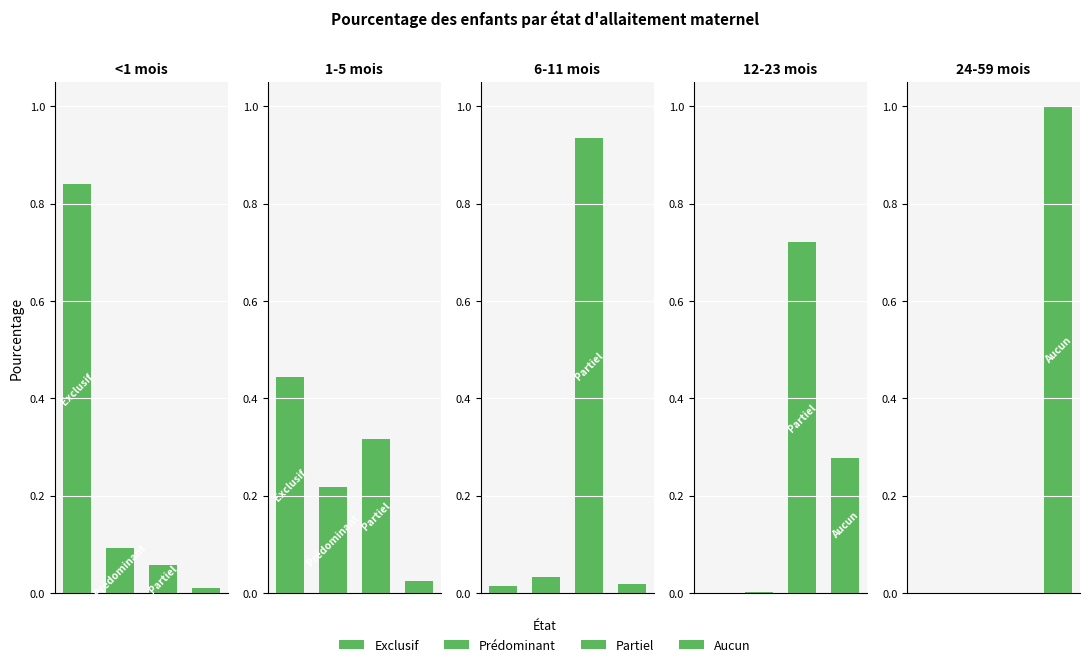

What is the difference between the 6-11 mois values at 0 and 2?

0.9